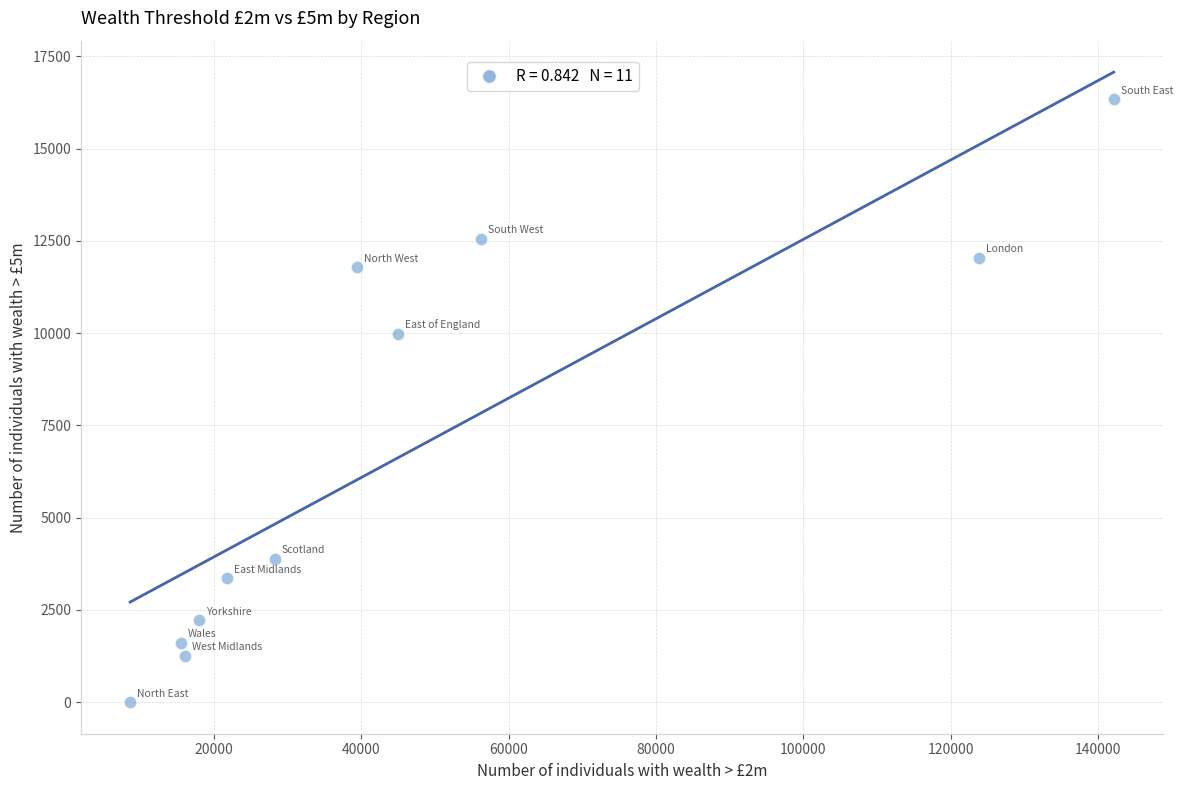

What Y value in the scatter plot is closest to 8169?

9988.4